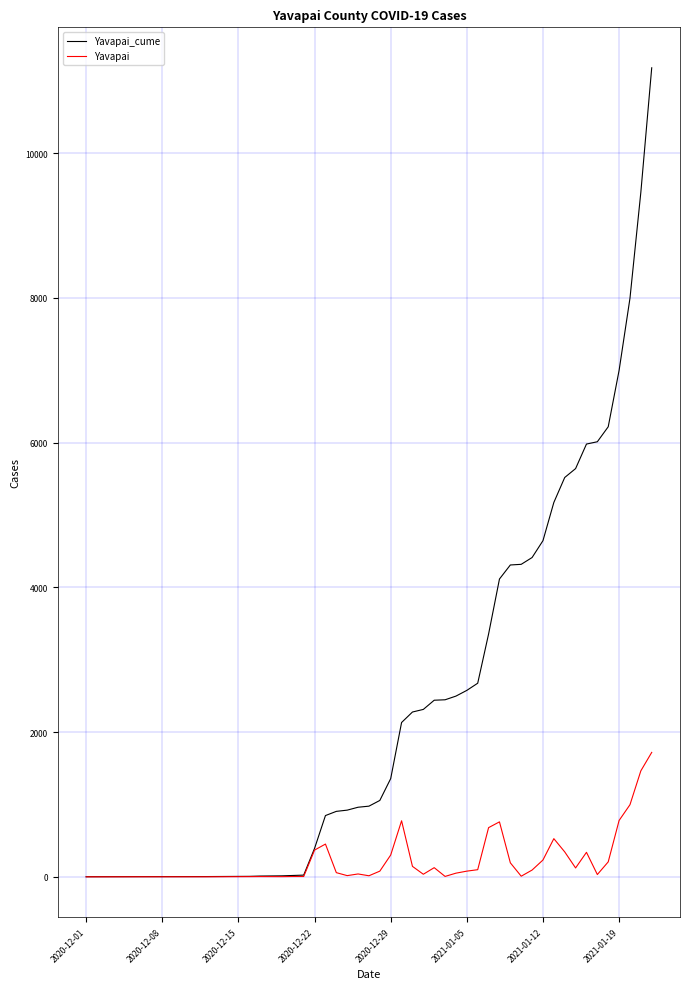

Which series has the widest spread of values?

Yavapai_cume